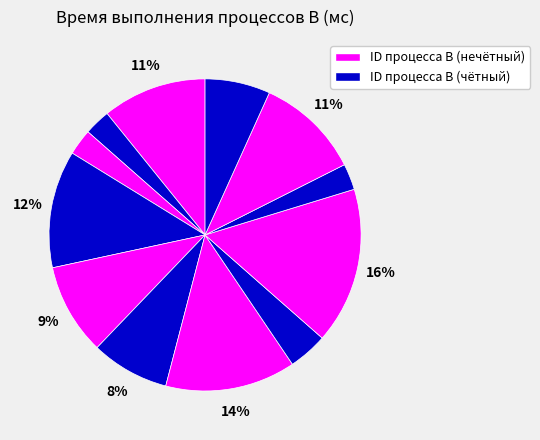

How many segments does this pie chart have?

12